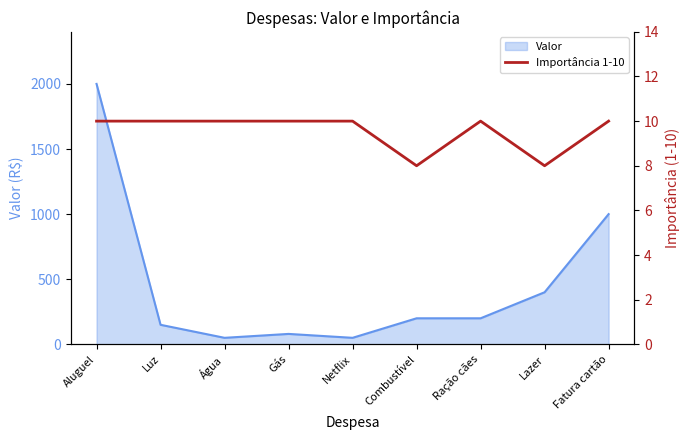

True or false: there are more than 0 points higher than both neighbors.

True